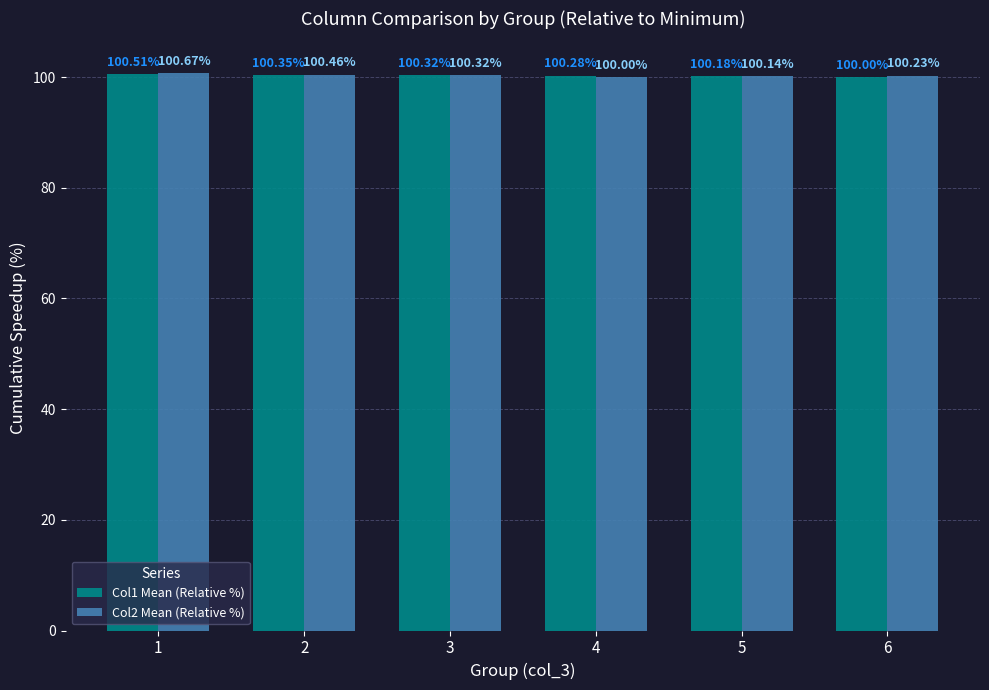

Which category has the lowest value in the Col1 Mean (Relative %) series?

6